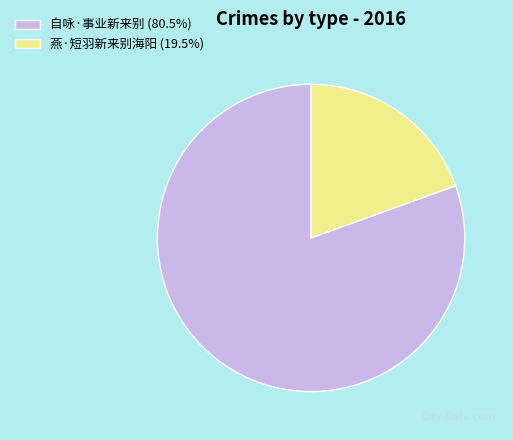

Does any single category account for the majority?

Yes